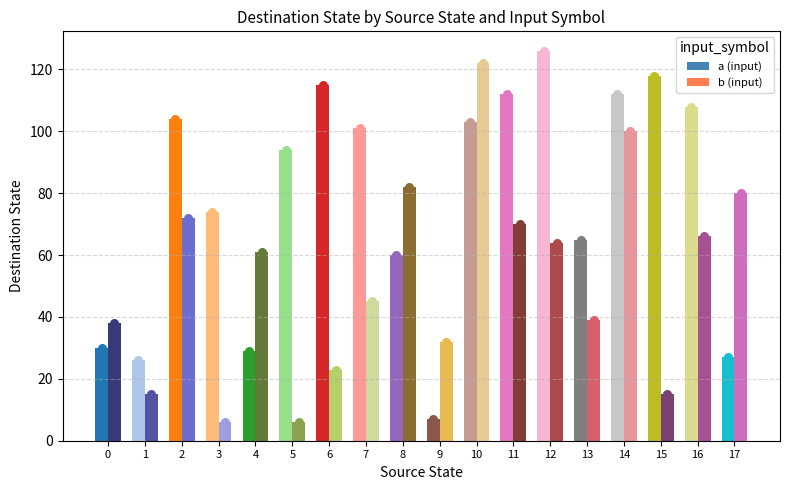

At which category is the sum across all series the highest?

10